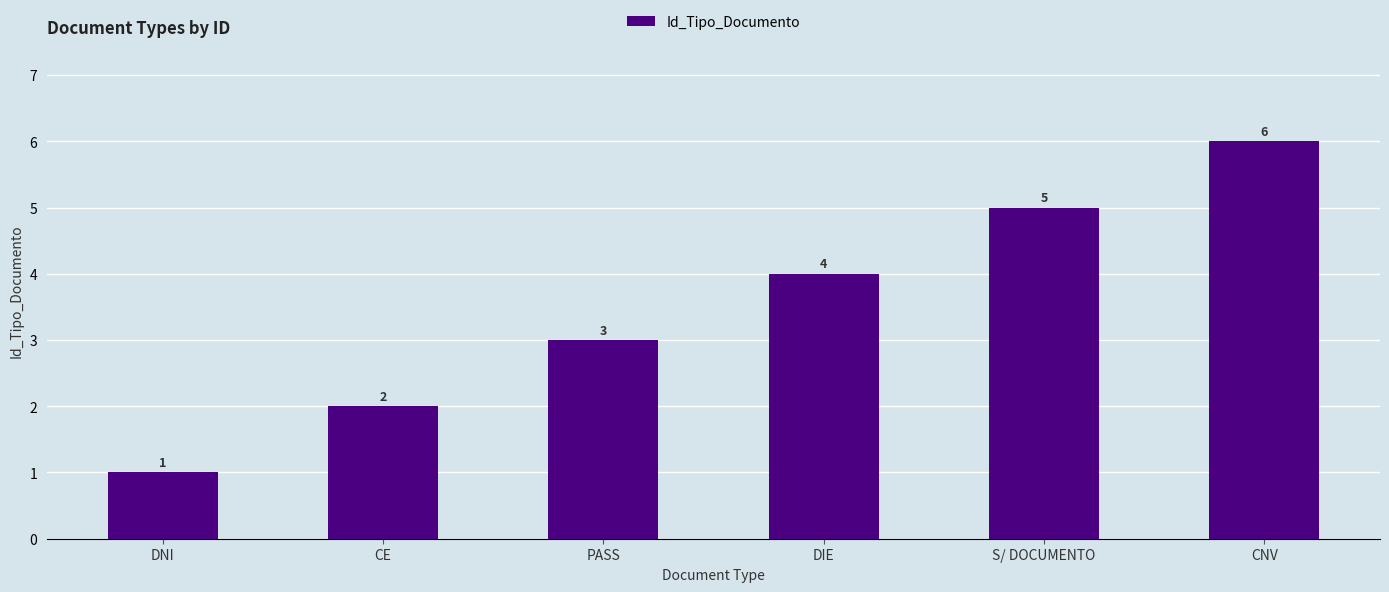

What is the greatest value displayed?

6